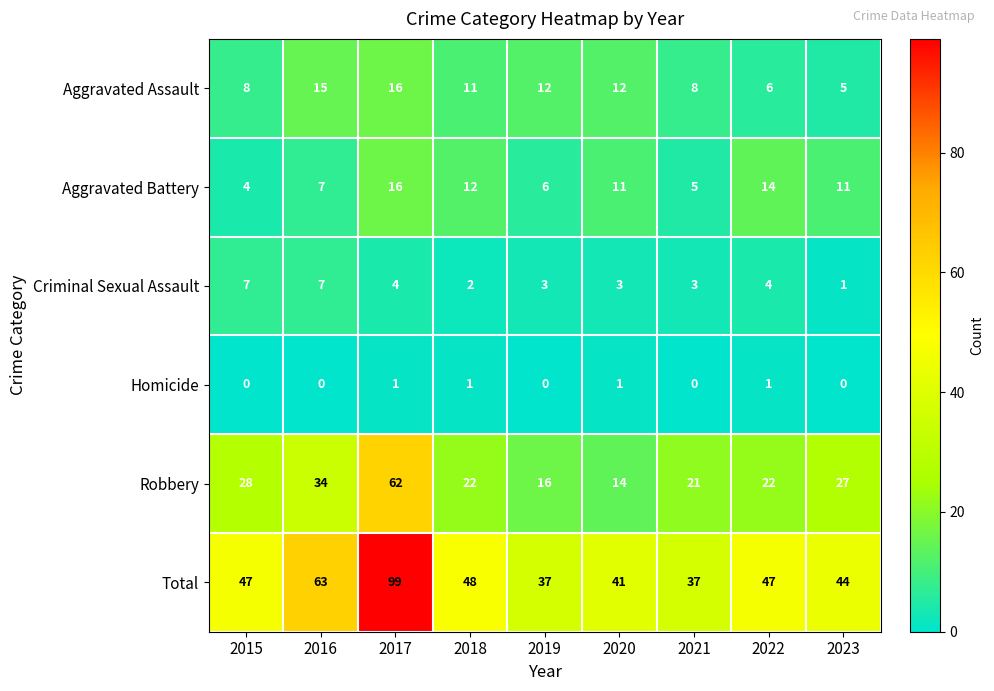

Which series has the largest range (max minus min)?

Total